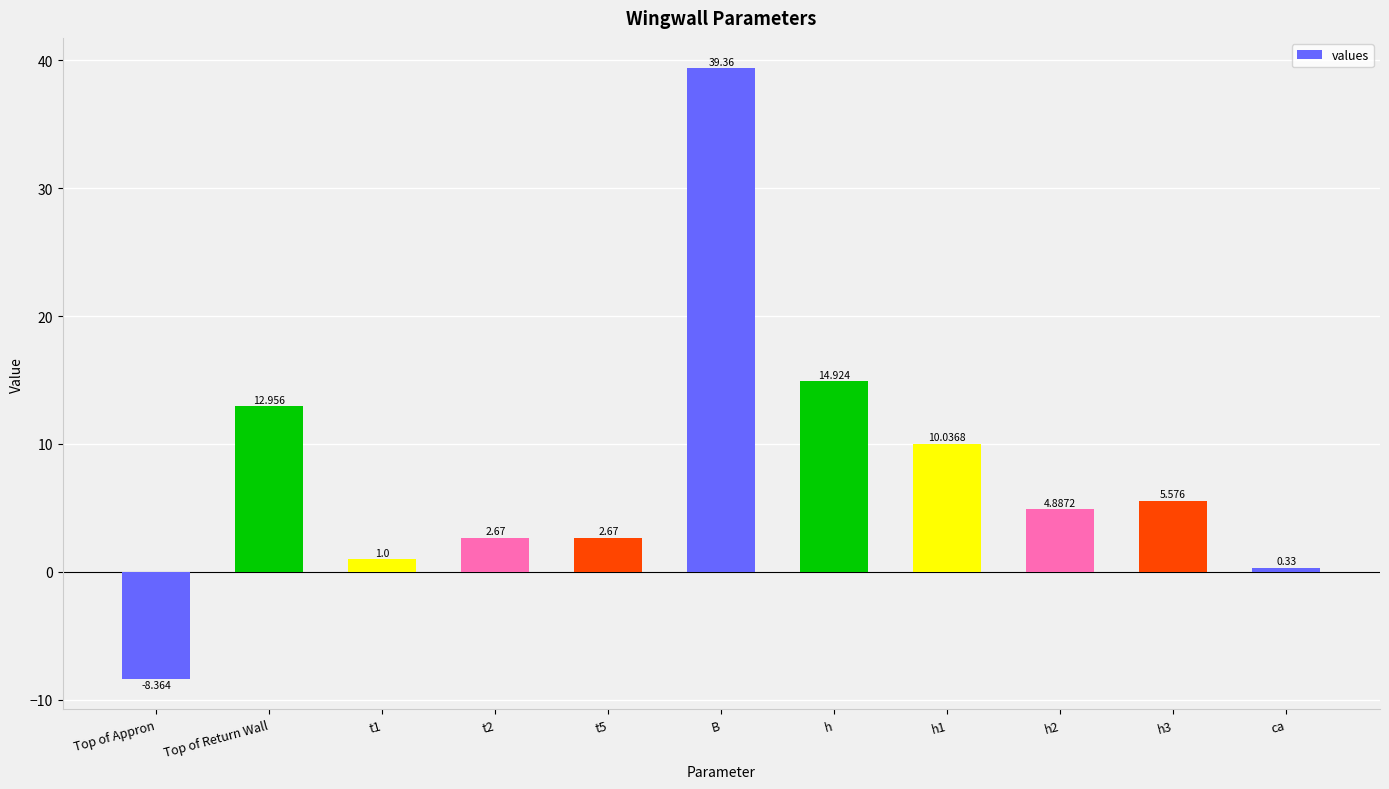

How many positive values are there?

10